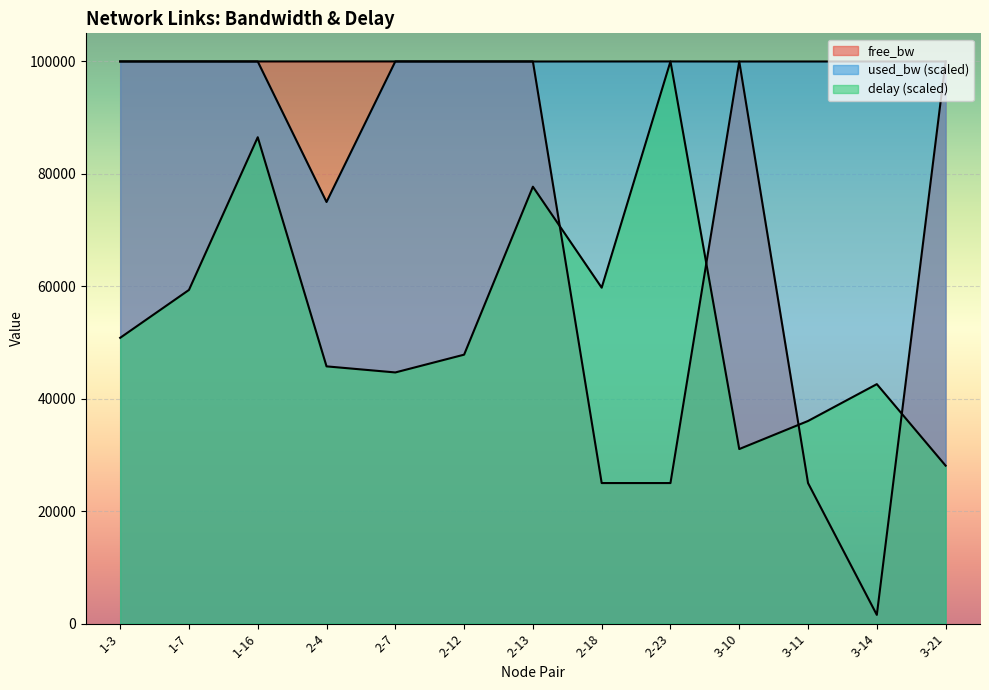

True or false: free_bw and delay intersect in this chart.

True